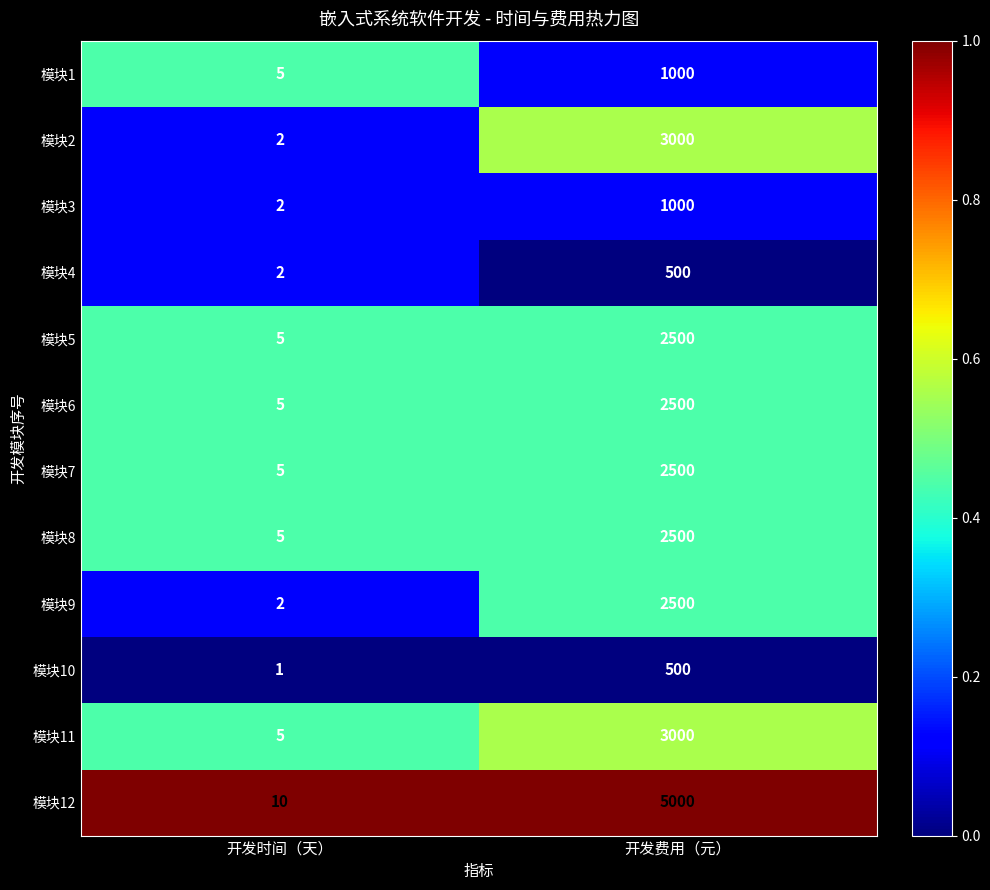

At which category does the chart reach its peak across all series?

开发费用（元）